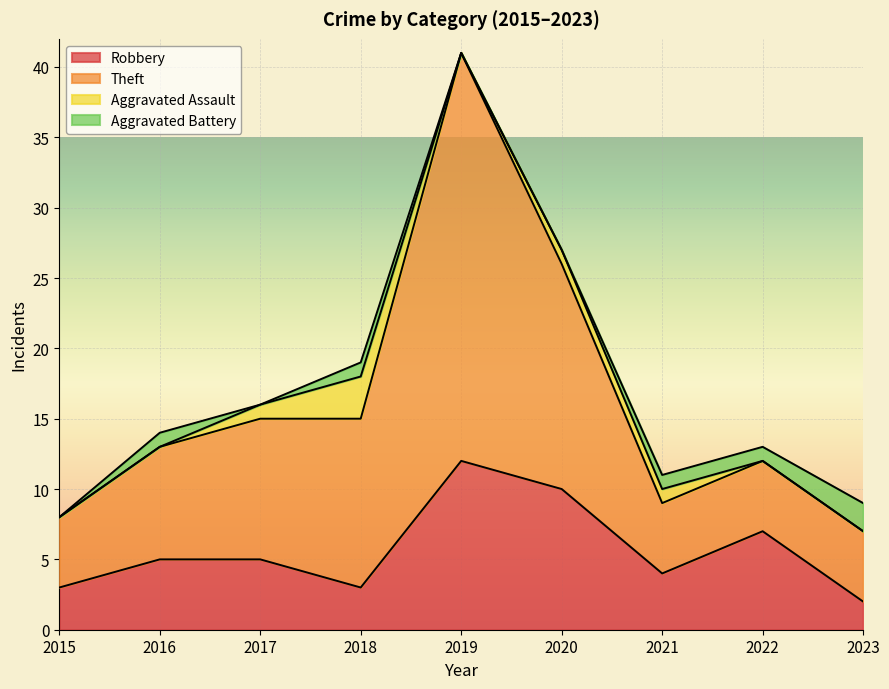

Which category has the lowest value in the Robbery series?

2023